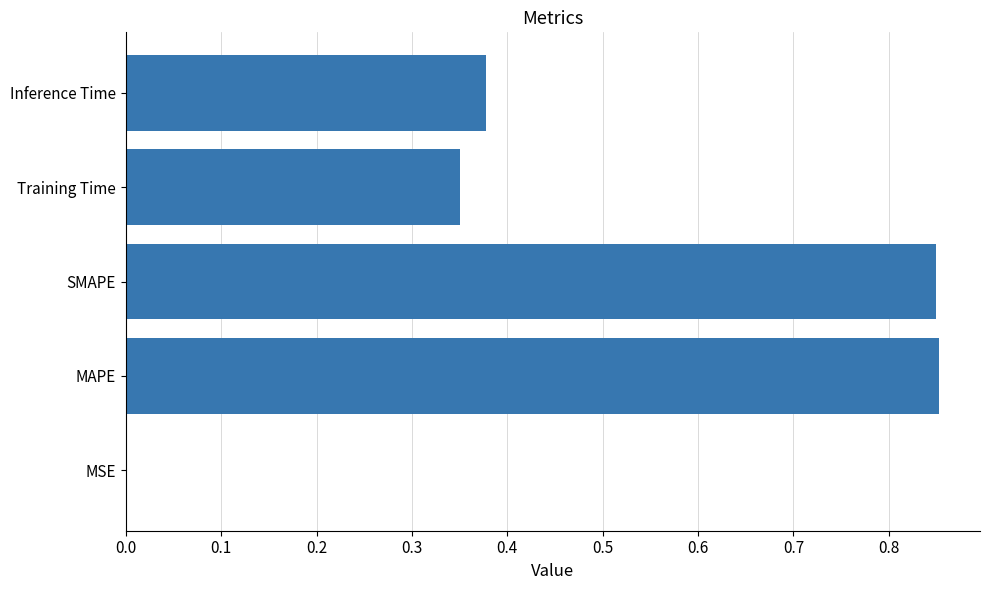

What is the average value?

0.5